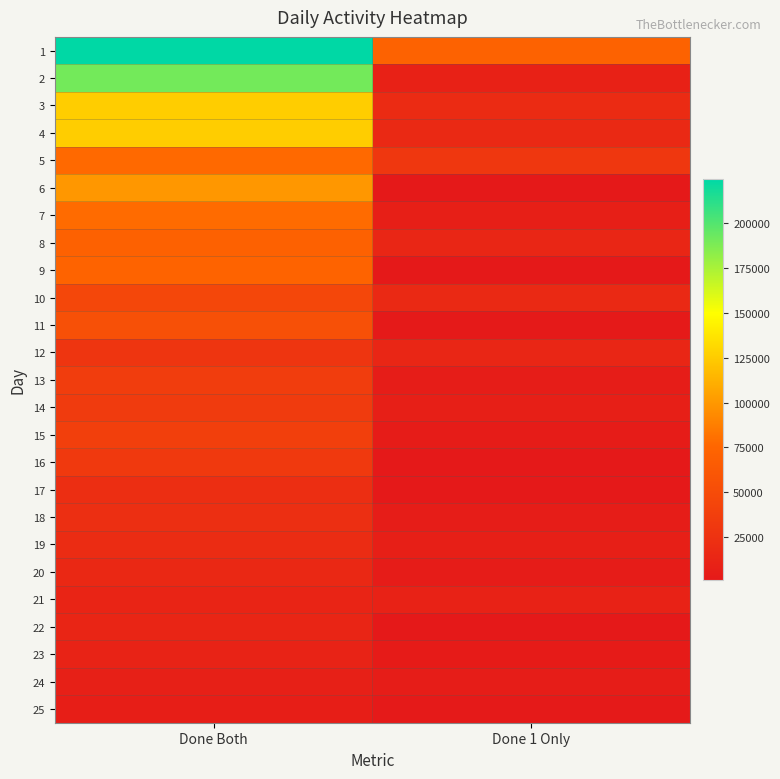

What is the greatest value displayed?

224386